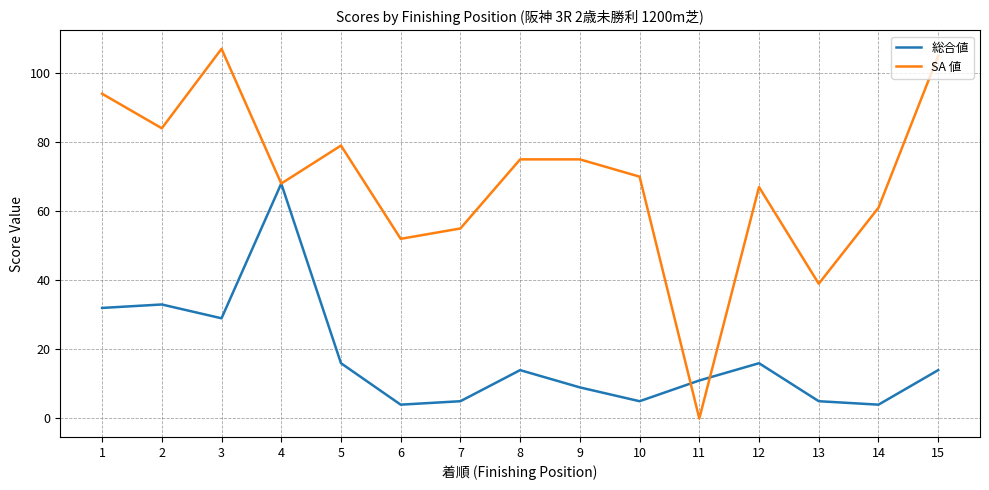

The SA 値 series shows 67 at 12. True or false?

True